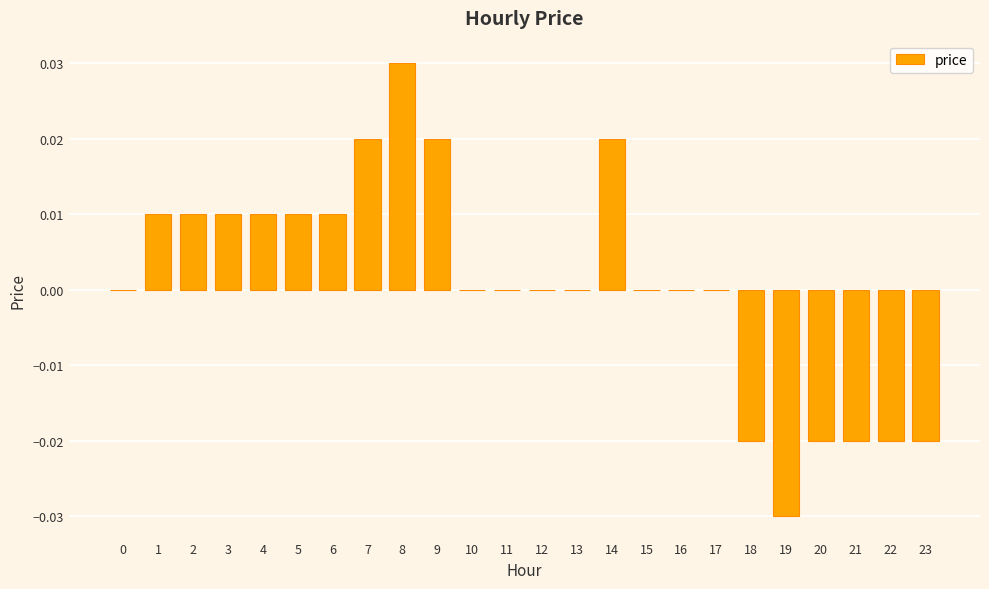

How many distinct data groups are displayed?

1